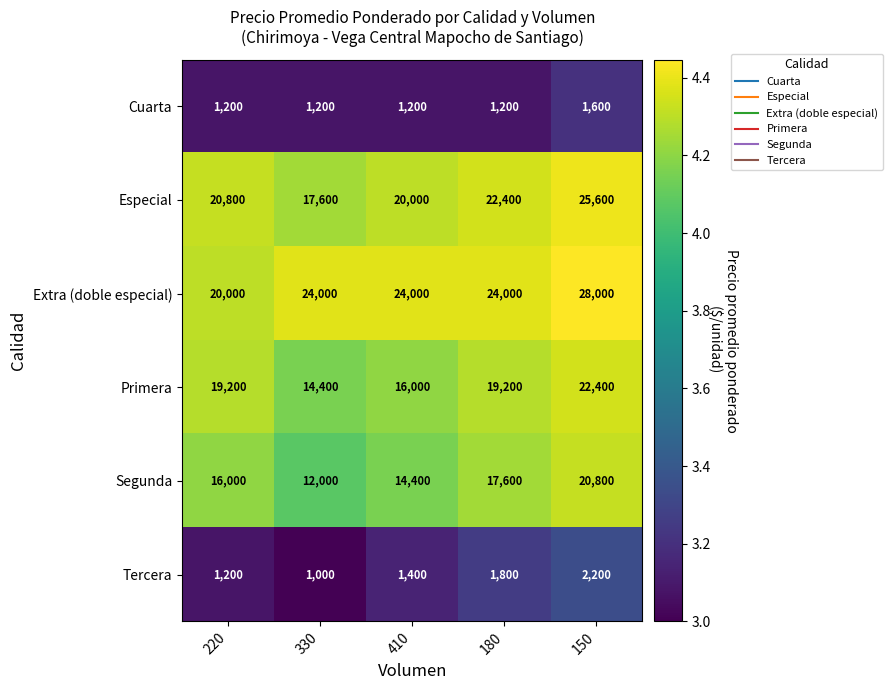

Reading left to right, what are all the values shown in this chart?

Cuarta: 1200	1200	1200	1200	1600
Especial: 20800	17600	20000	22400	25600
Extra (doble especial): 20000	24000	24000	24000	28000
Primera: 19200	14400	16000	19200	22400
Segunda: 16000	12000	14400	17600	20800
Tercera: 1200	1000	1400	1800	2200